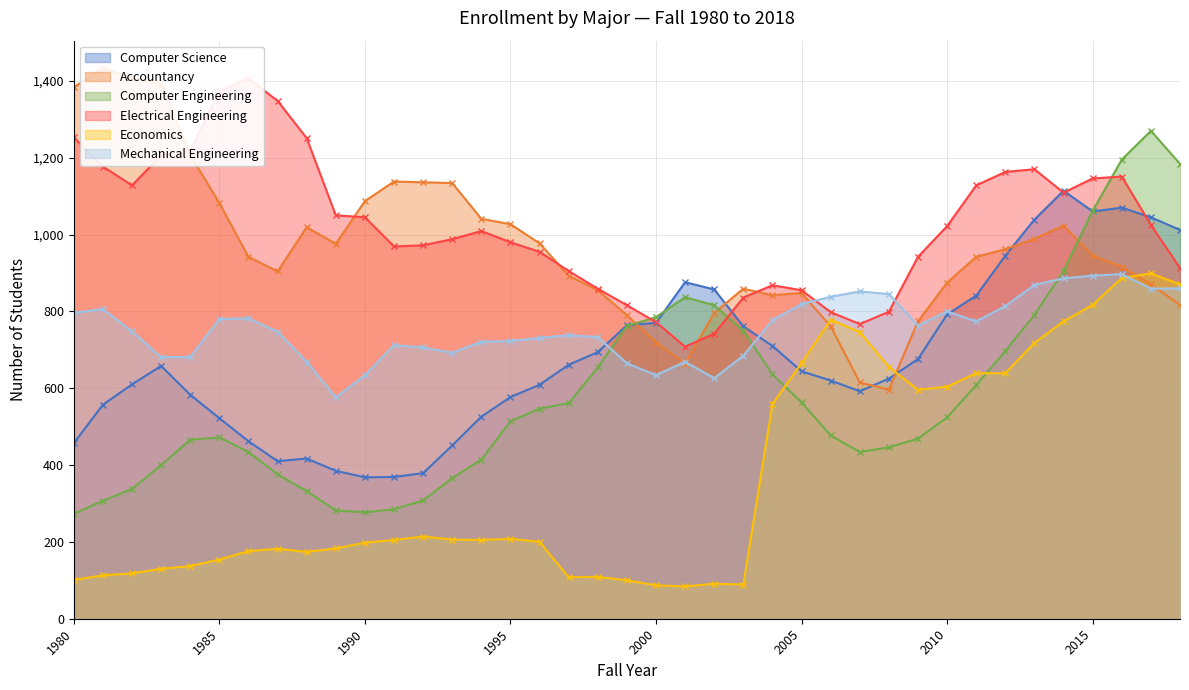

Which category has the lowest value across all series?

2001